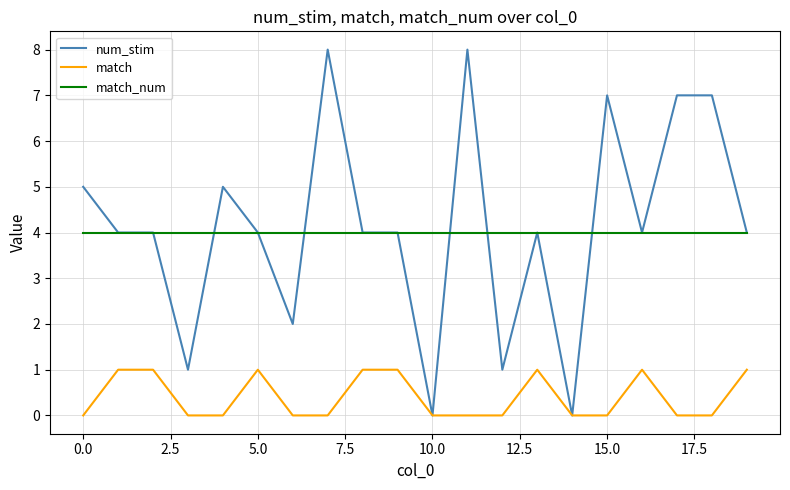

Reading right to left, extract all data points from this chart.

num_stim: 4	7	7	4	7	0	4	1	8	0	4	4	8	2	4	5	1	4	4	5
match: 1	0	0	1	0	0	1	0	0	0	1	1	0	0	1	0	0	1	1	0
match_num: 4	4	4	4	4	4	4	4	4	4	4	4	4	4	4	4	4	4	4	4